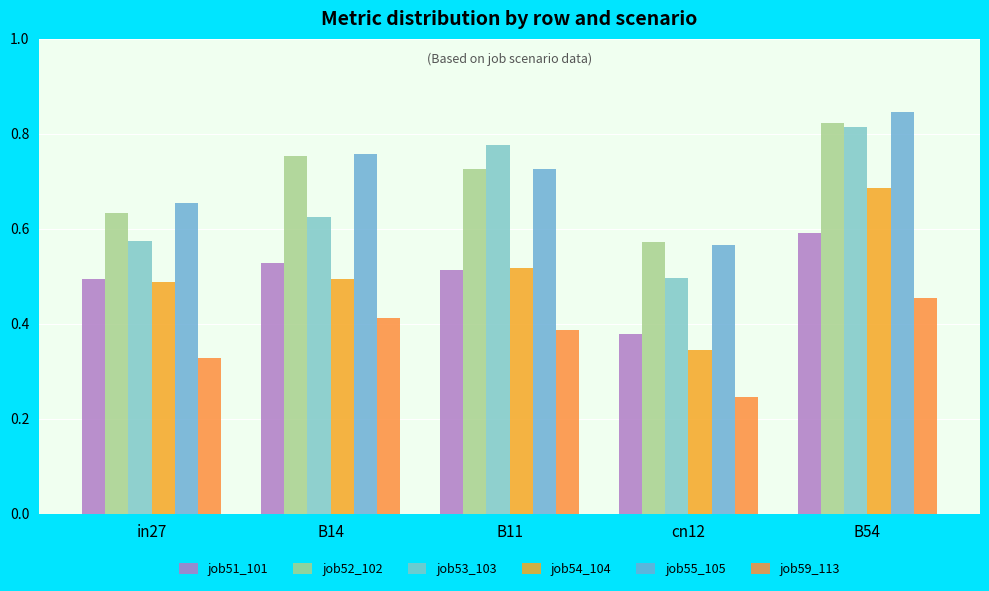

Rank the series at B14 from lowest to highest value.

job59_113, job54_104, job51_101, job53_103, job52_102, job55_105